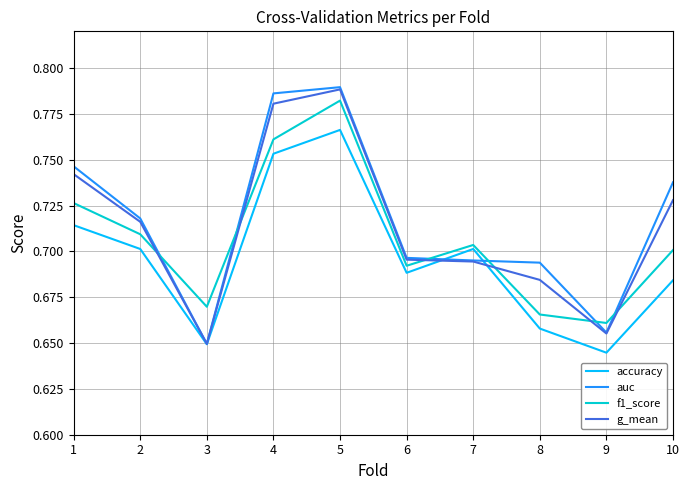

At how many categories does at least one series exceed 0?

10